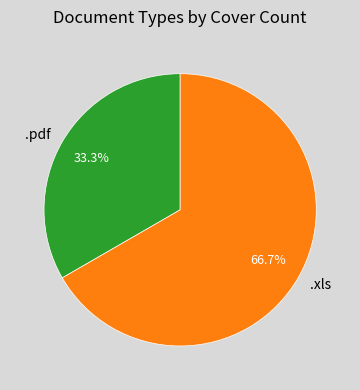

The .pdf slice represents 33% of the pie. True or false?

True